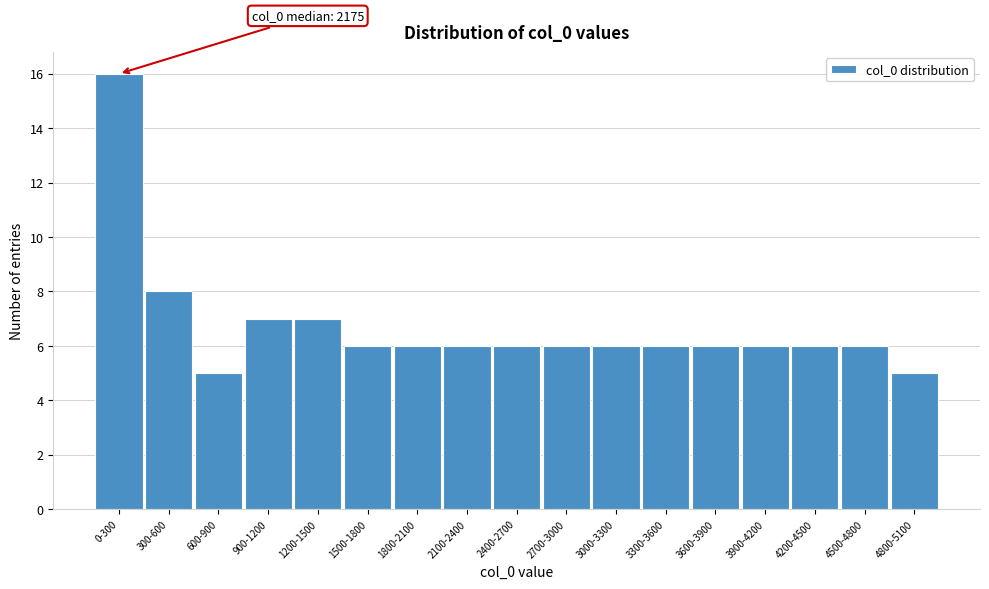

Reading left to right, what are all the values shown in this chart?

16	8	5	7	7	6	6	6	6	6	6	6	6	6	6	6	5